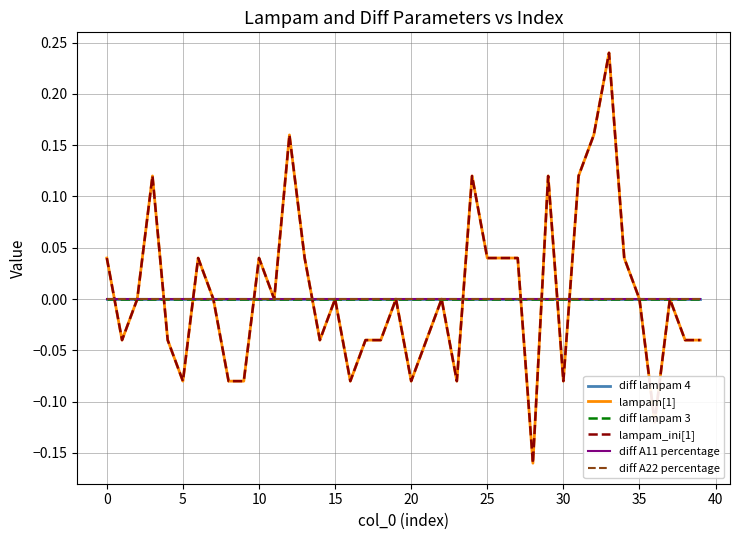

What is the maximum value for lampam_ini[1]?

0.2